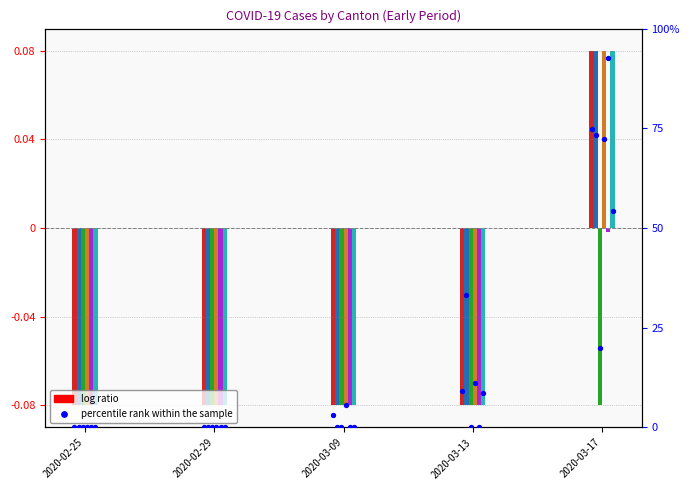

At which category is the sum across all series the highest?

2020-03-17